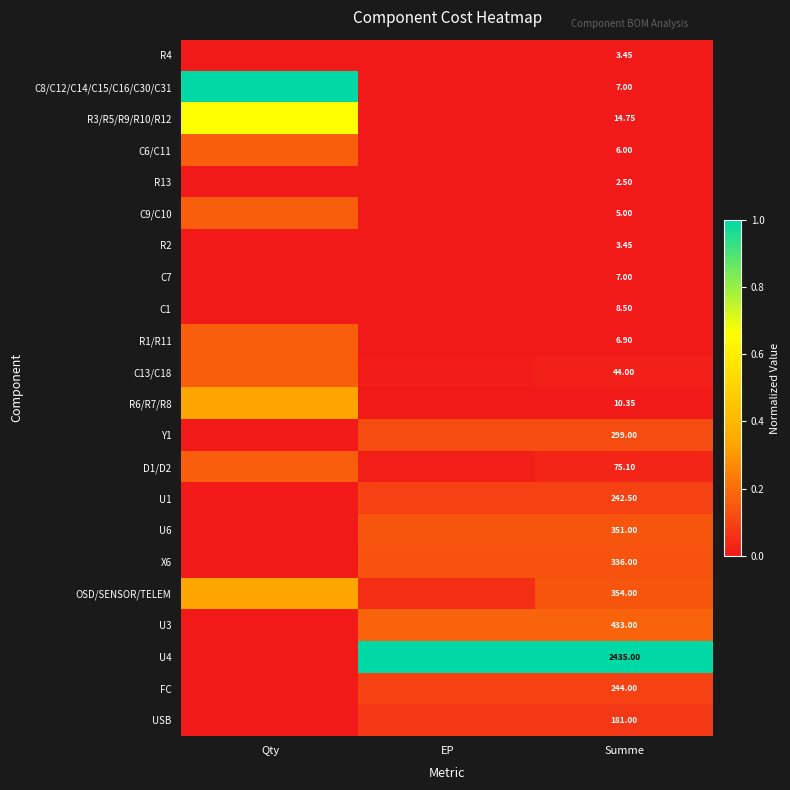

What value does the X6 series have at EP?

0.1